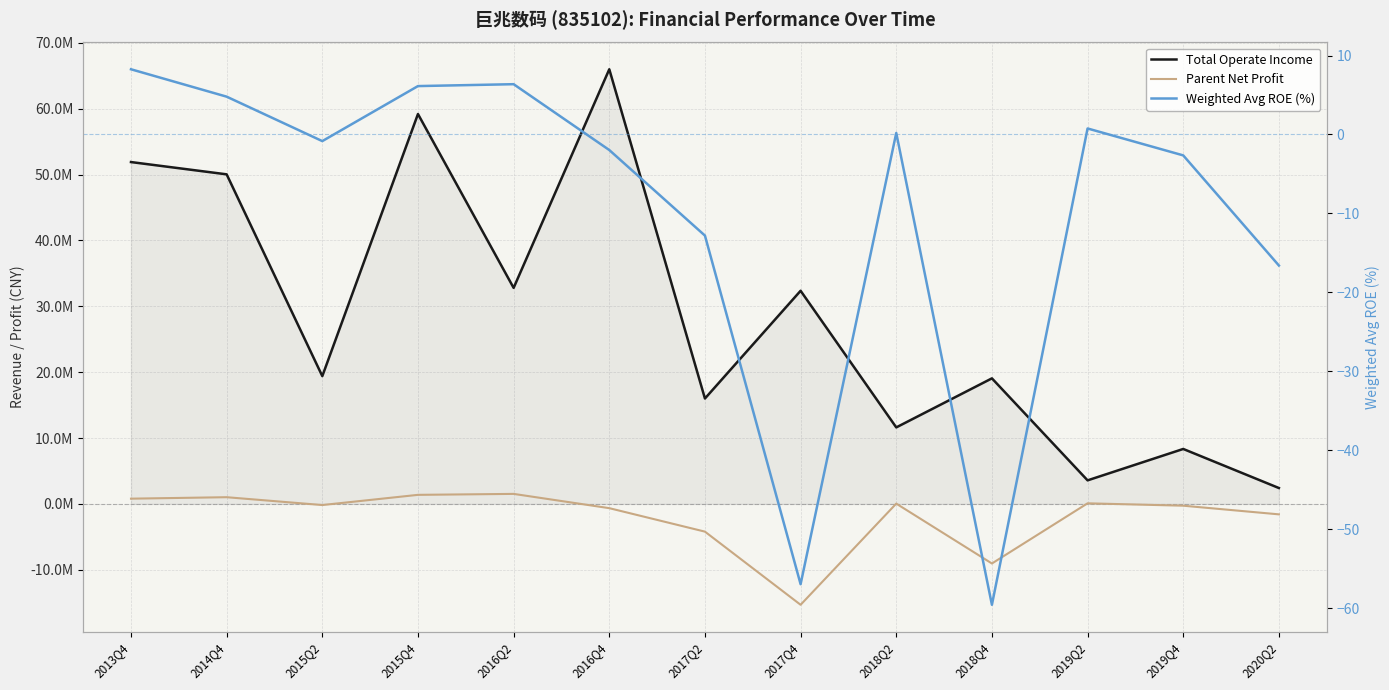

The Total Operate Income series shows 34075577.8 at 2018Q4. True or false?

False